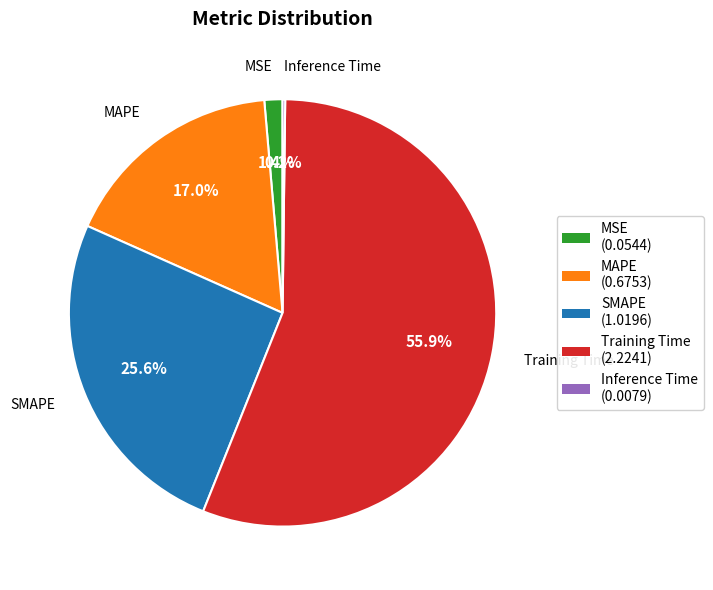

Does Training Time (2.2241) account for over 50% of the chart?

Yes